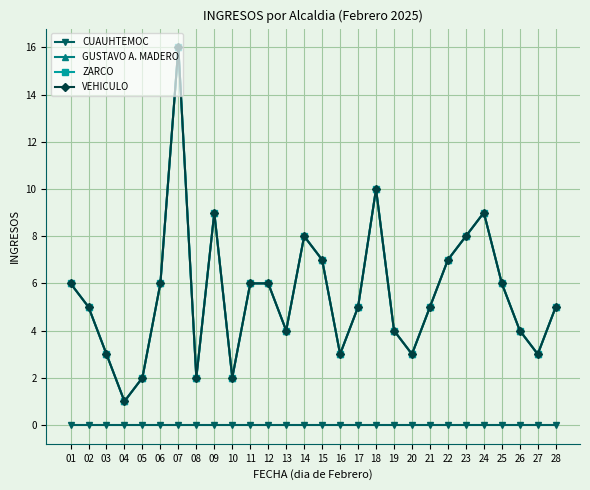

Is this an area chart (filled region under the line)?

No